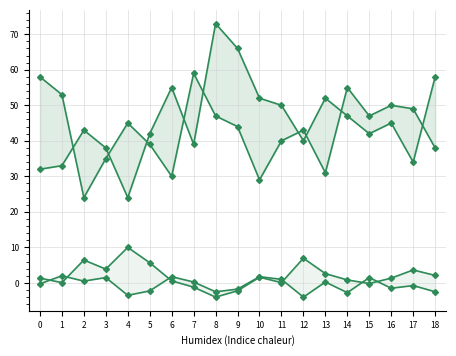

What is the value of the col_4 point at the 14th from the left?

2.6